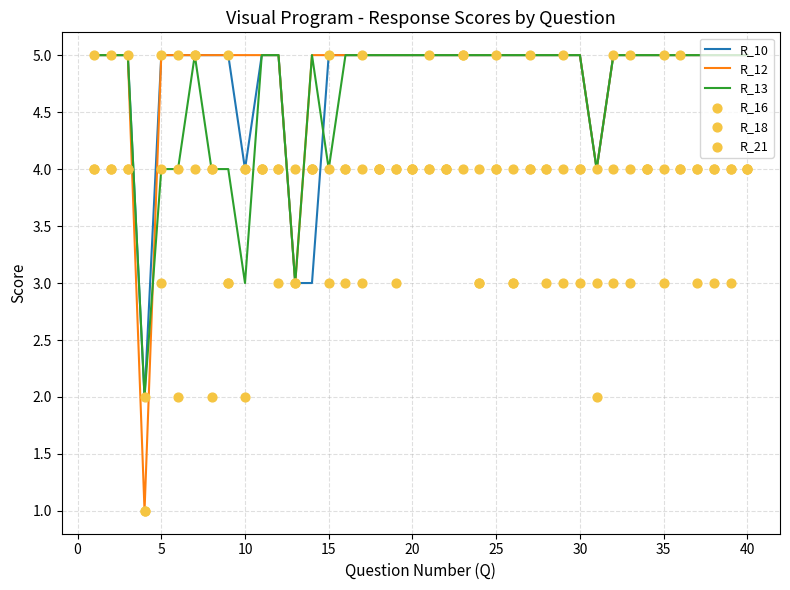

What are all the series names shown in the legend?

R_10, R_12, R_13, R_16, R_18, R_21